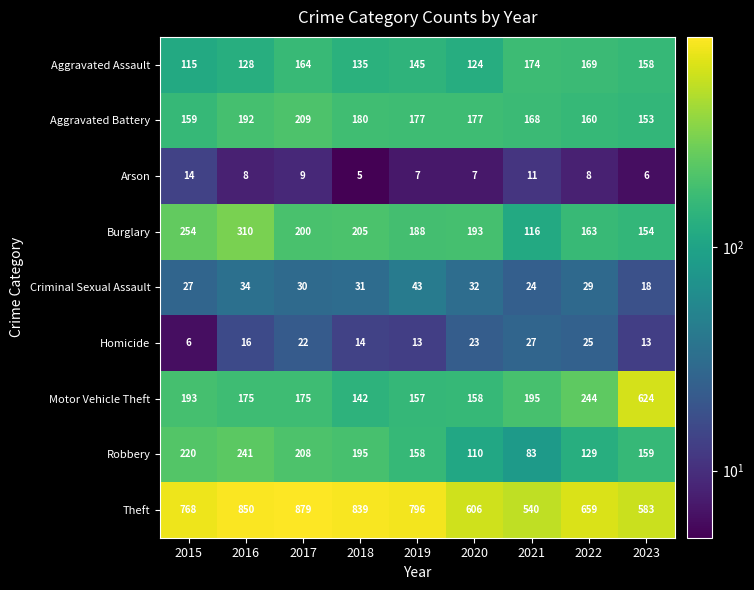

List the series in order of their peak value, highest first.

Theft, Motor Vehicle Theft, Burglary, Robbery, Aggravated Battery, Aggravated Assault, Criminal Sexual Assault, Homicide, Arson